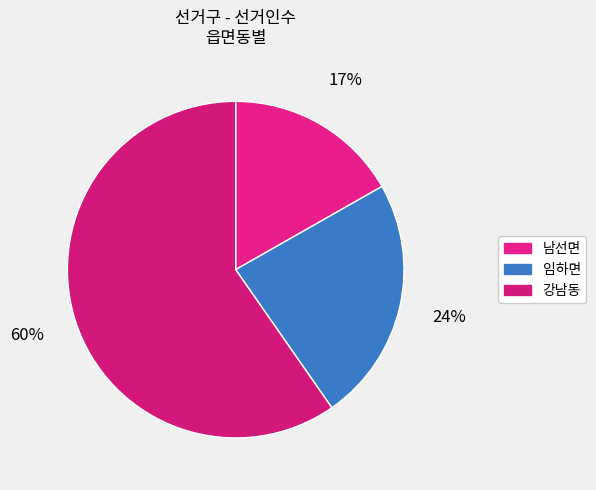

To the nearest percent, what percentage of the pie is 남선면?

17%